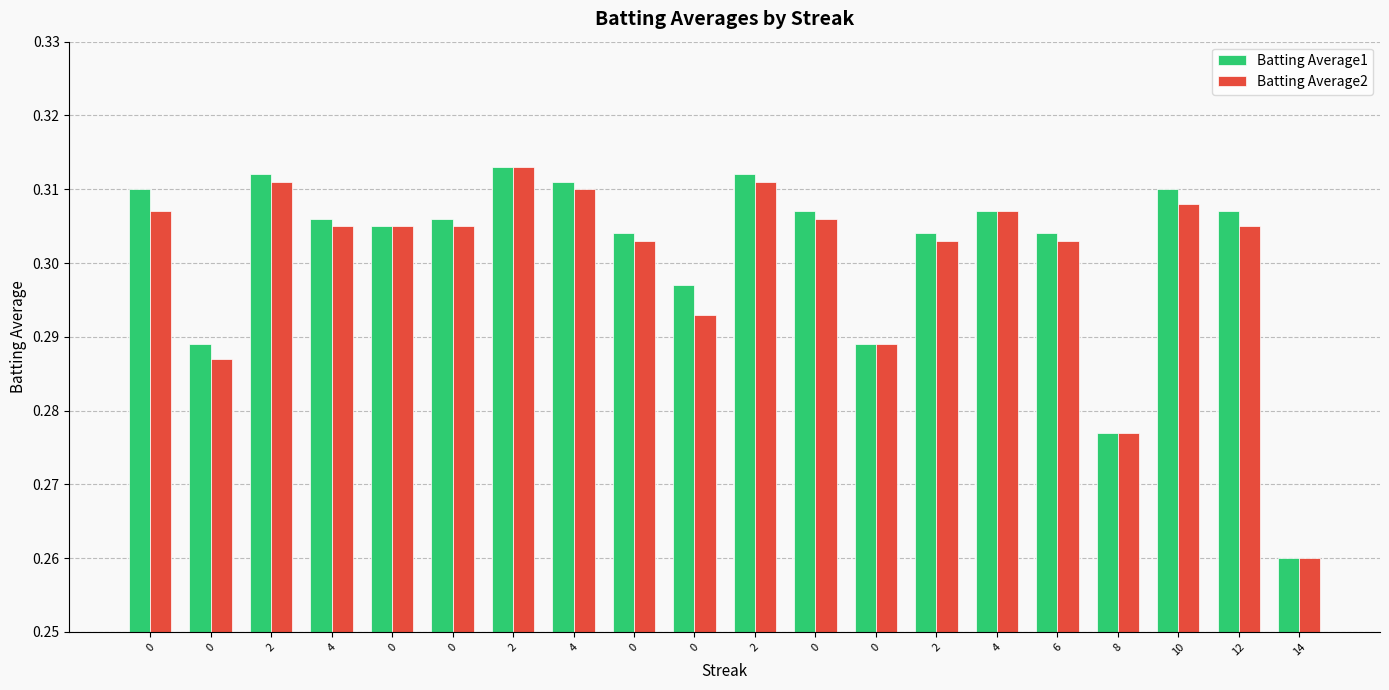

What is the lowest value of the Batting Average2 series?

0.3